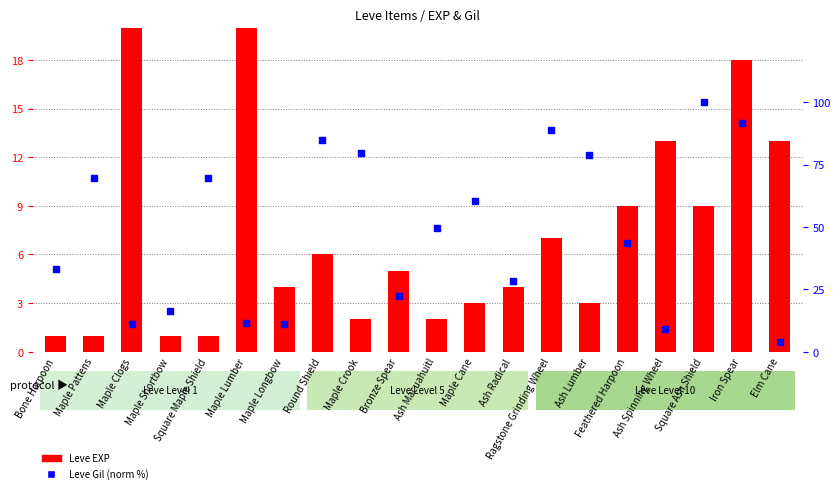

At which category is the sum across all series the highest?

Maple Lumber